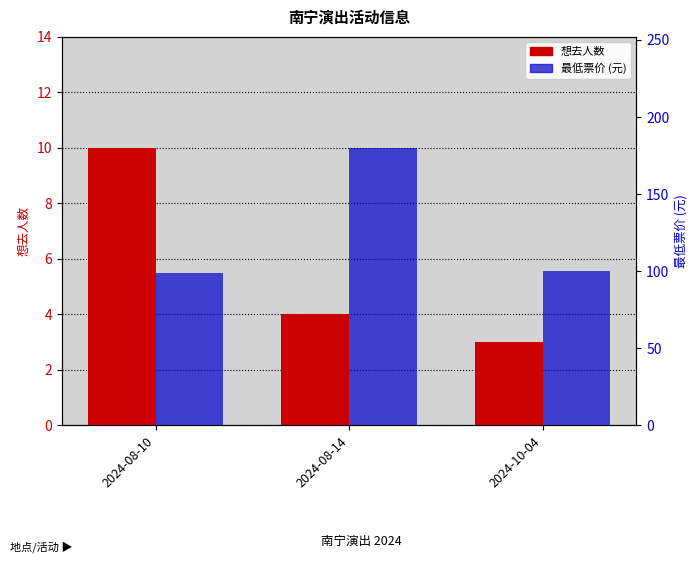

Between 2024-08-10 and 2024-10-04, which is larger?

2024-08-10